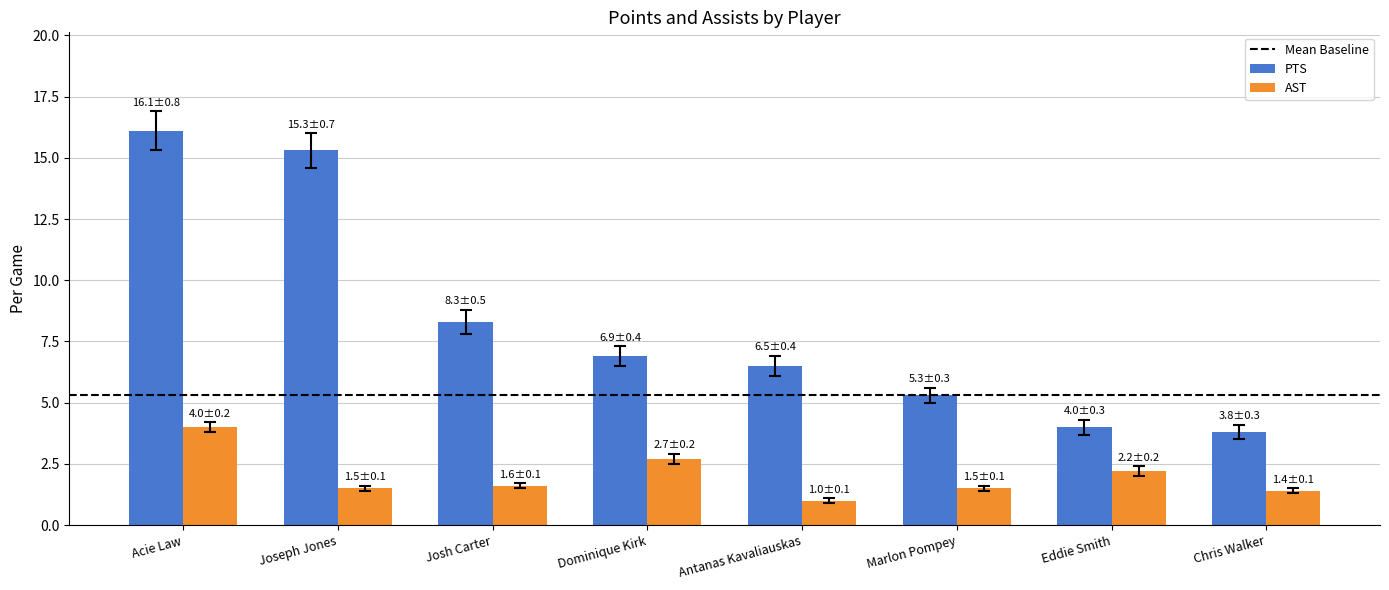

What is the total value across all series at Marlon Pompey?

6.8